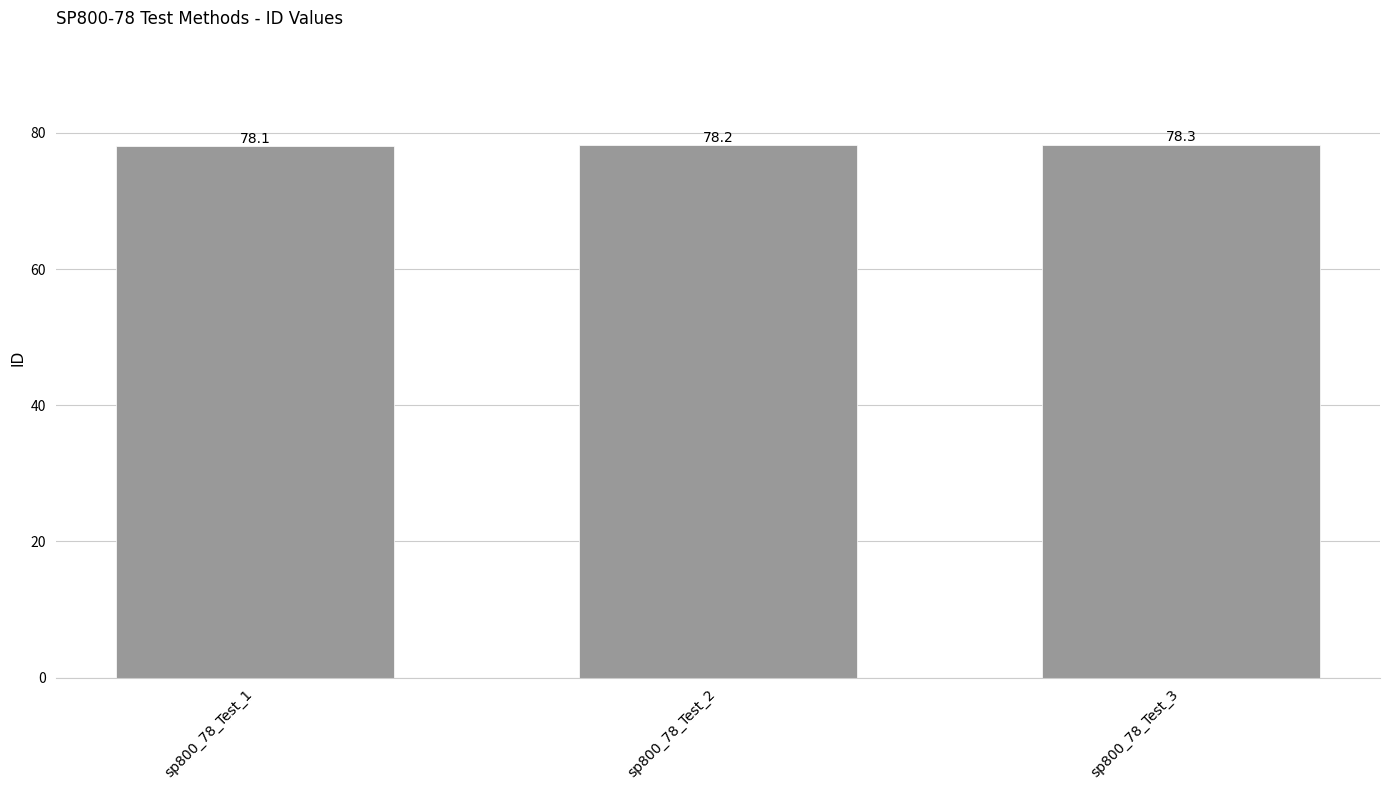

Rank the categories by value from lowest to highest.

sp800_78_Test_1, sp800_78_Test_2, sp800_78_Test_3